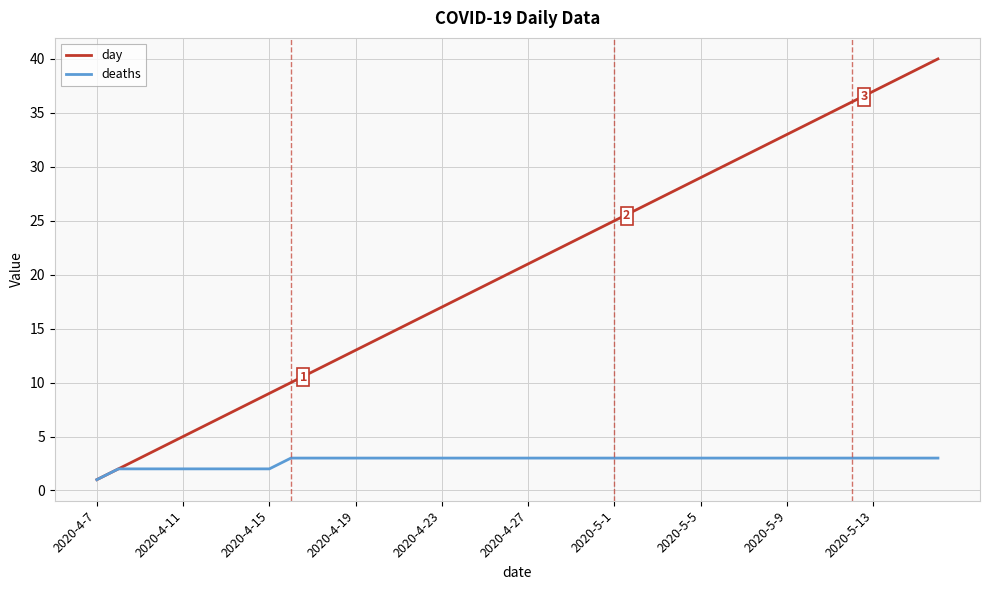

Which series has the largest total across all categories?

day